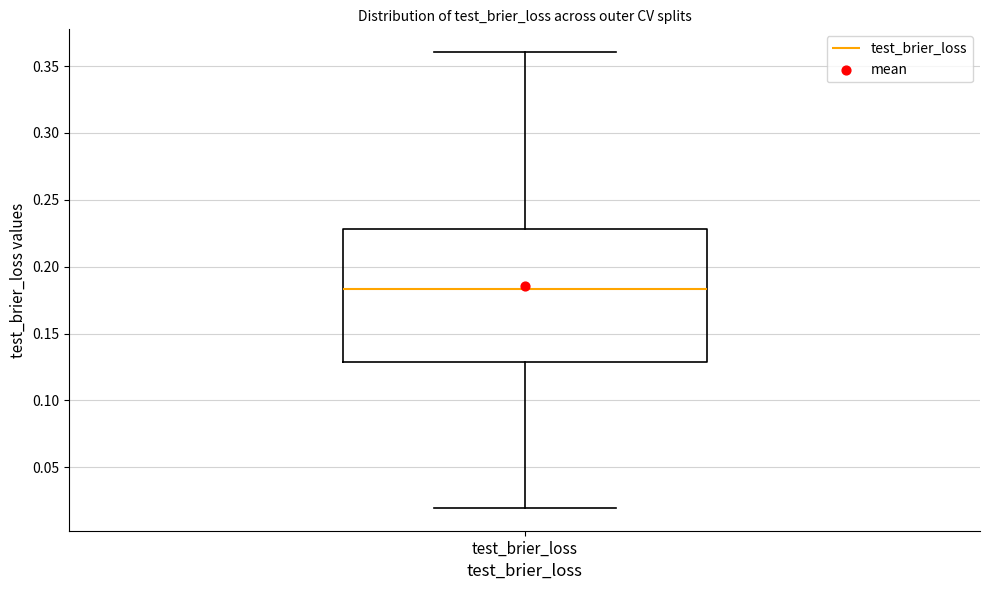

Where does the lower whisker of the box for test_brier_loss end on the y-axis? The values are not printed on the chart, so give them approximately, as read against the axis.

0.020